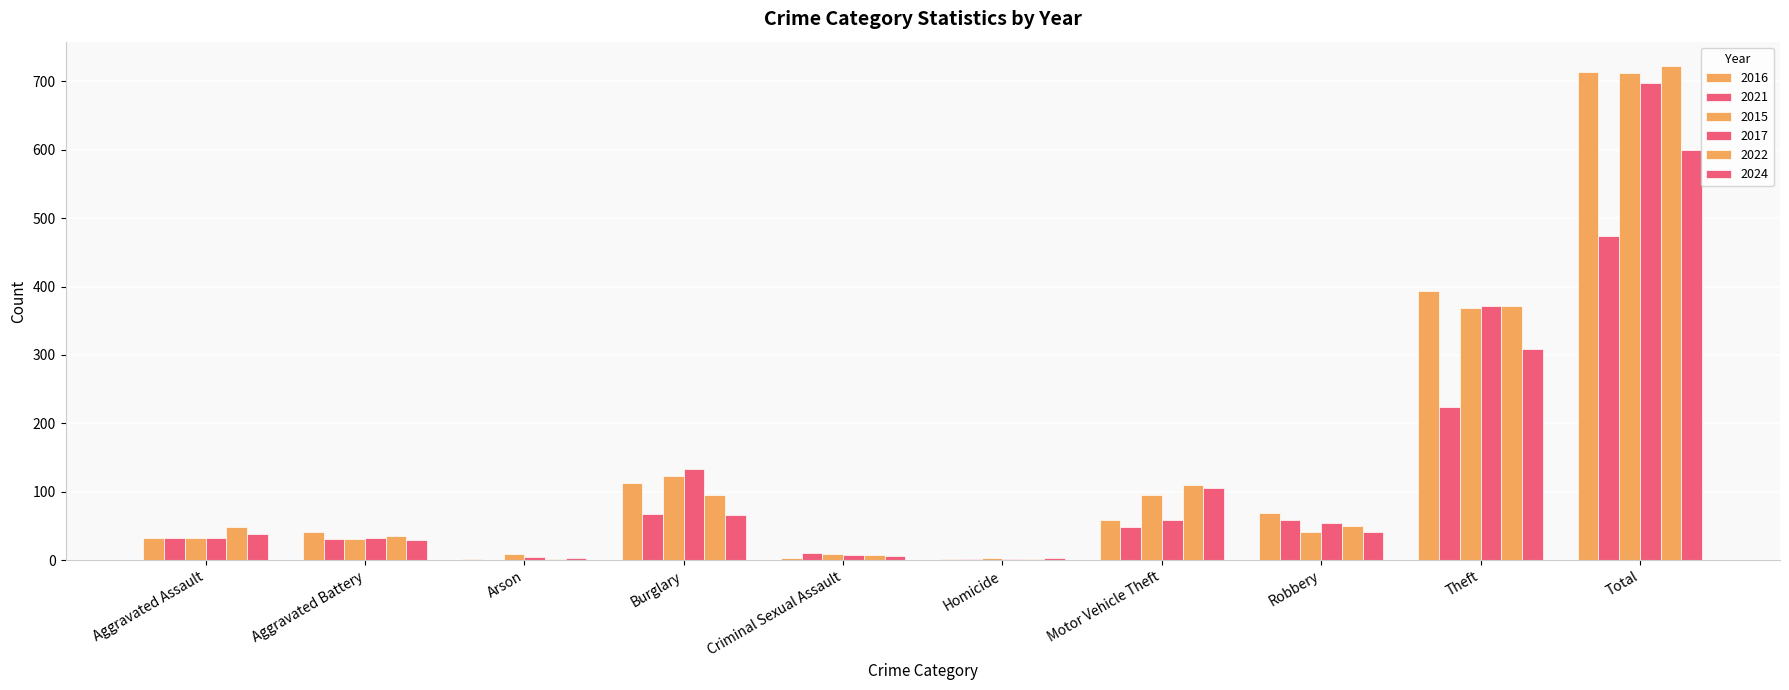

What position from the left is Aggravated Assault?

1